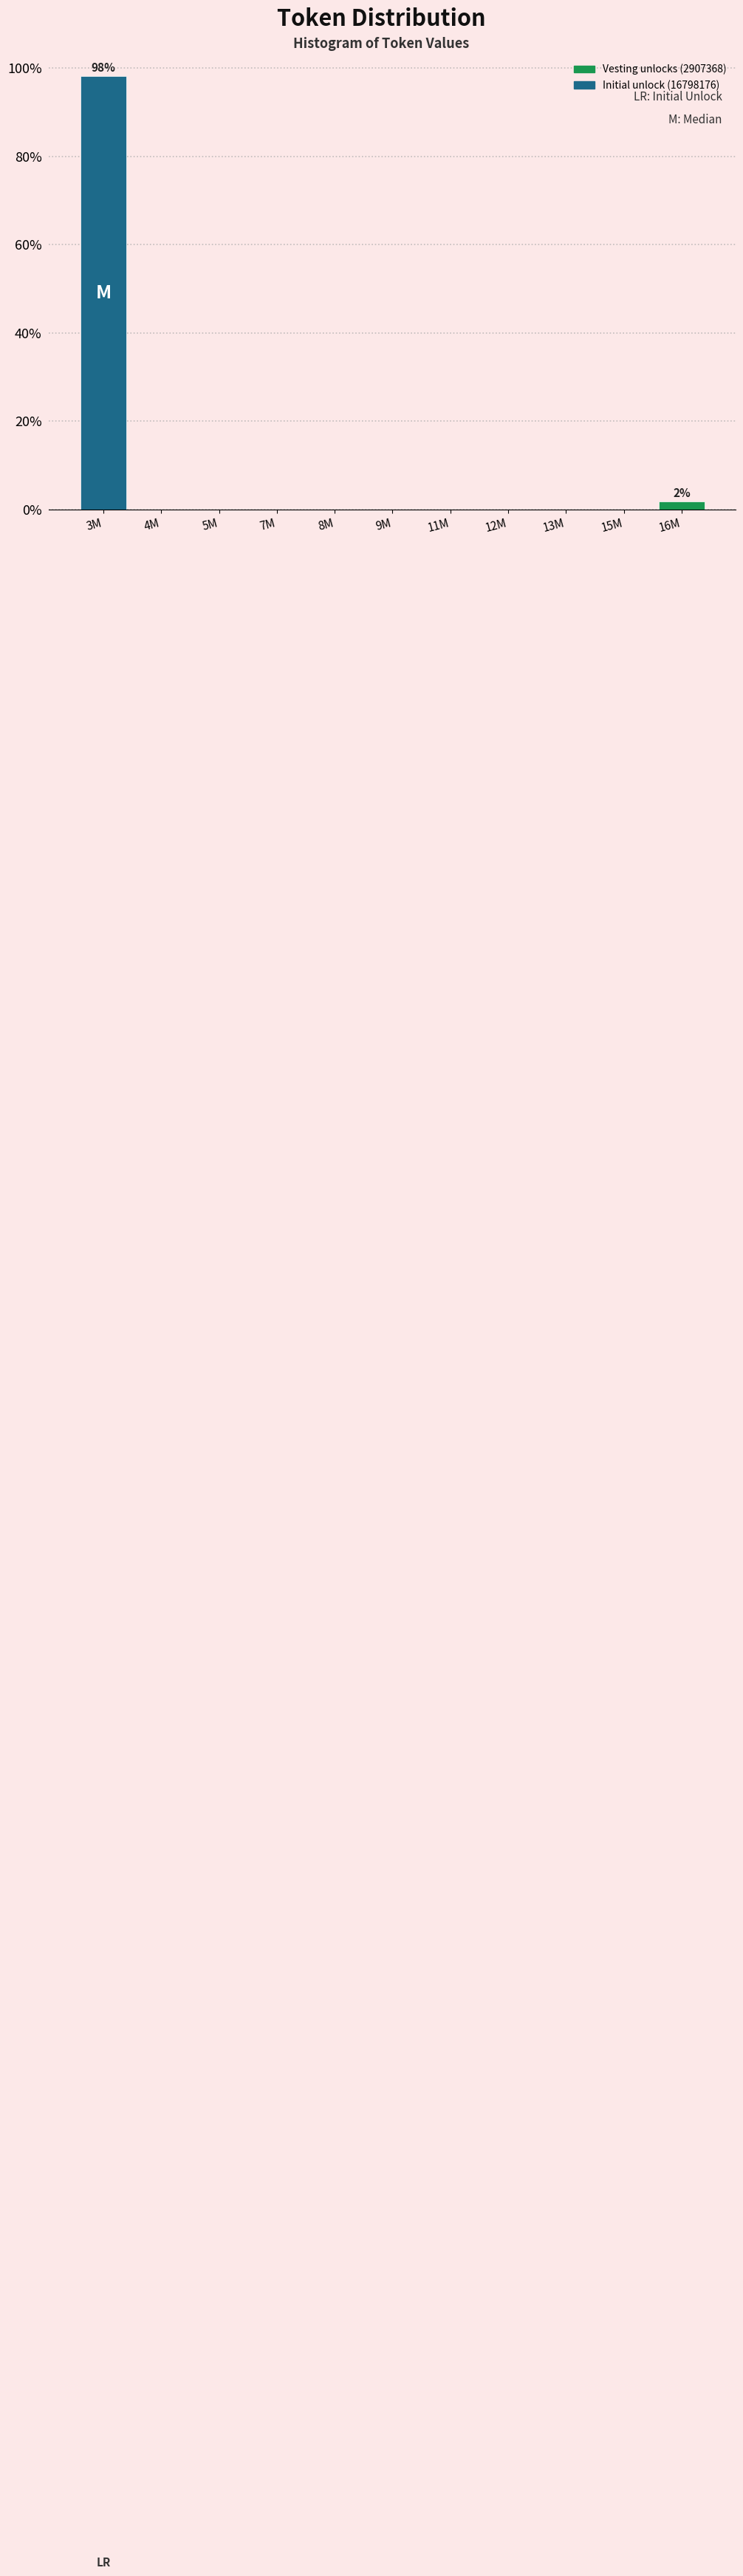

Reading left to right, what are all the values shown in this chart?

3M=98.1	4M=0.0	5M=0.0	7M=0.0	8M=0.0	9M=0.0	11M=0.0	12M=0.0	13M=0.0	15M=0.0	16M=1.9